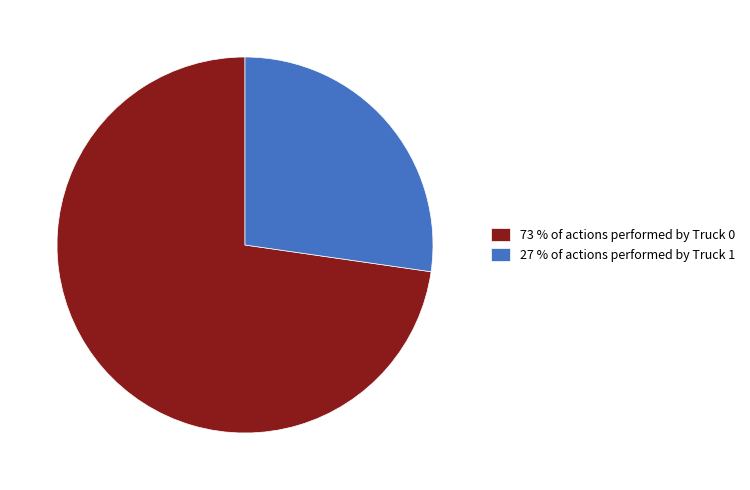

Which category has the smallest portion of the pie?

27 % of actions performed by Truck 1